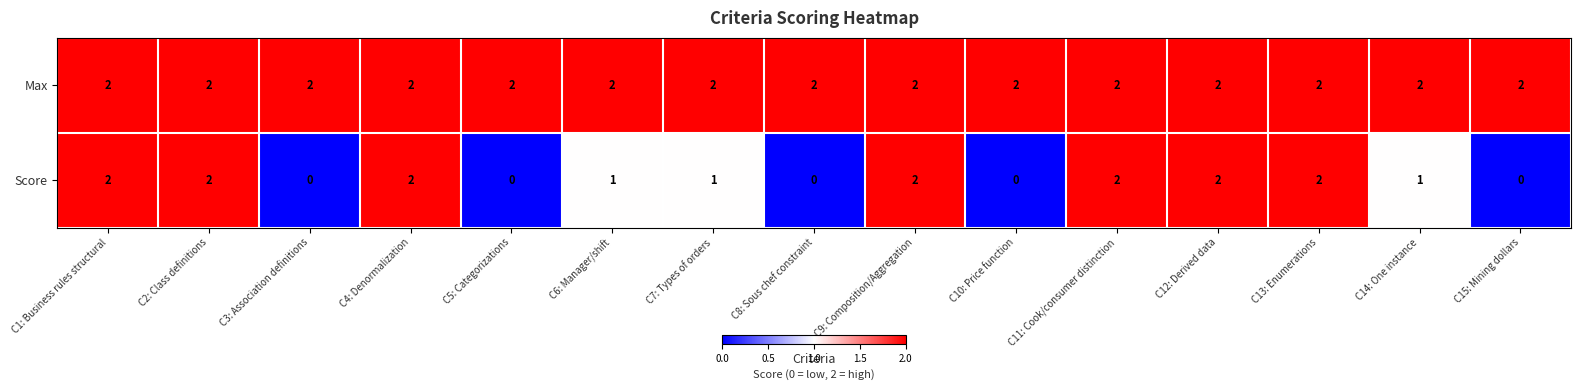

At which label does Score first exceed 1?

C1: Business rules structural